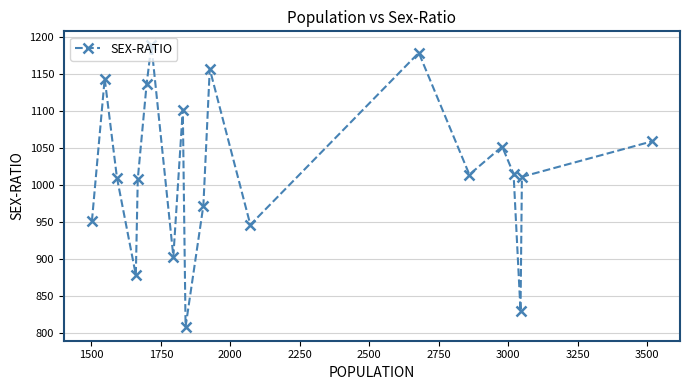

What is the value of the 3rd point from the left?

1010